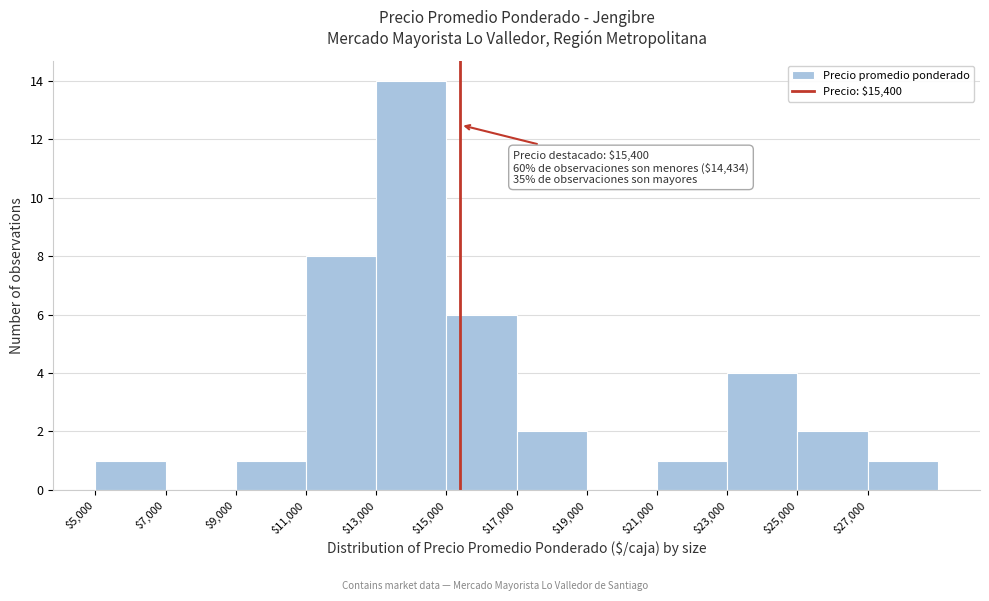

Which range on the x-axis has the tallest bar?

13000 to 15000